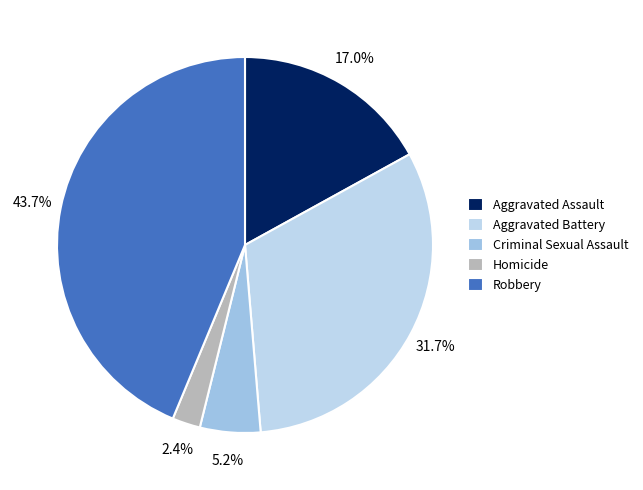

Which category has the smallest portion of the pie?

Homicide